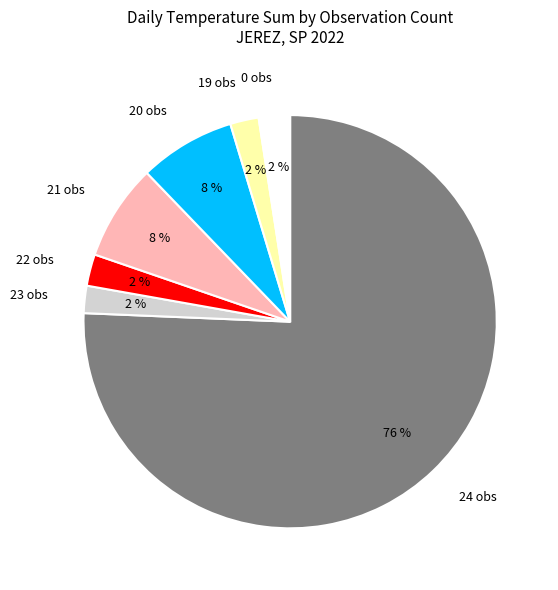

To the nearest percent, what is the combined percentage of 22 and 24?

78%